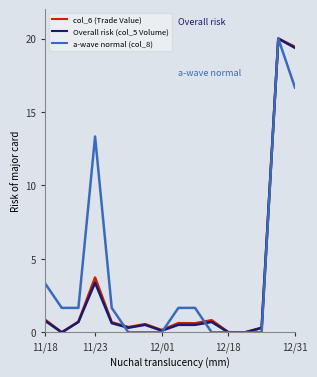

What are all the series names shown in the legend?

col_6 (Trade Value), Overall risk (col_5 Volume), a-wave normal (col_8)